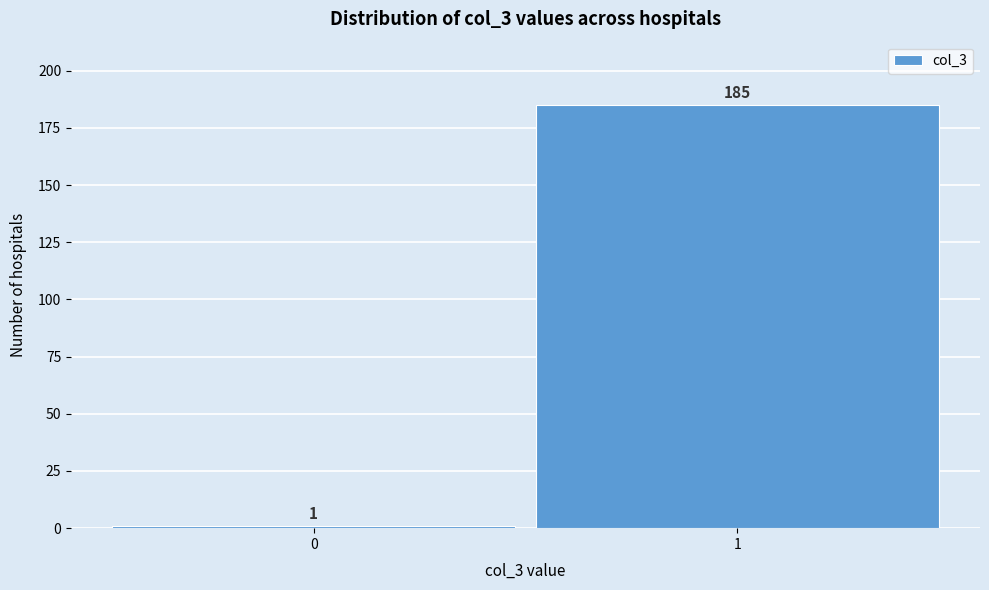

Reading right to left, transcribe all the data shown in this chart.

1=185	0=1